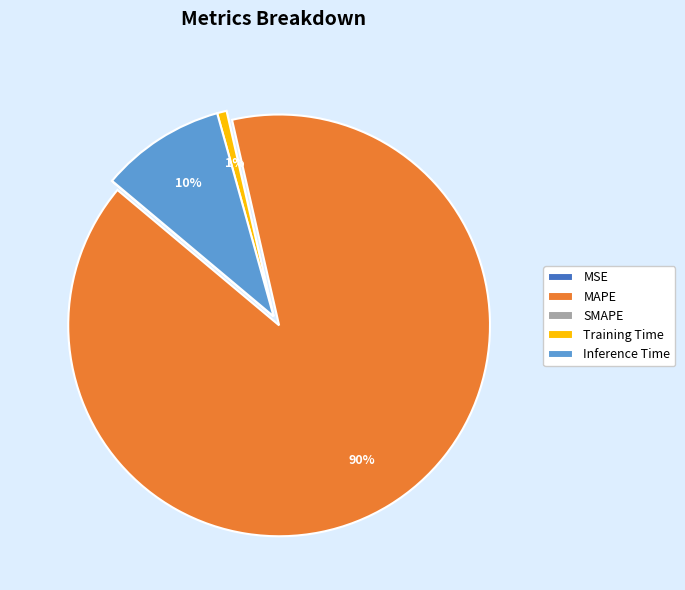

Does any single category account for the majority?

Yes